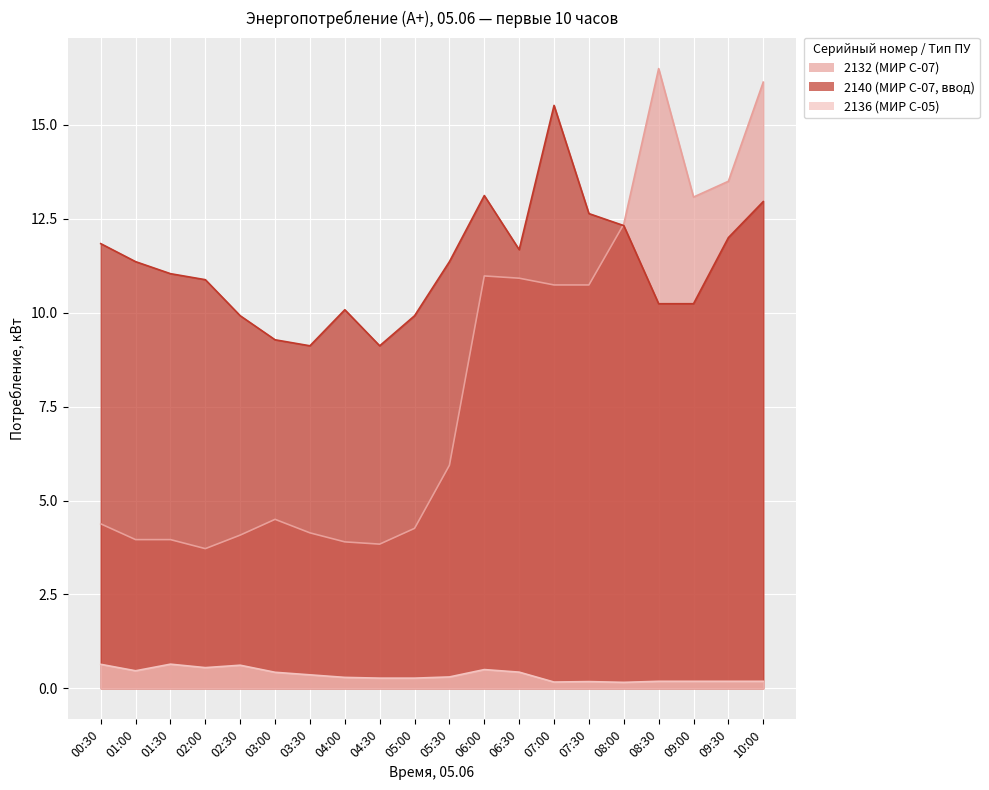

Count the number of data series in this chart.

3